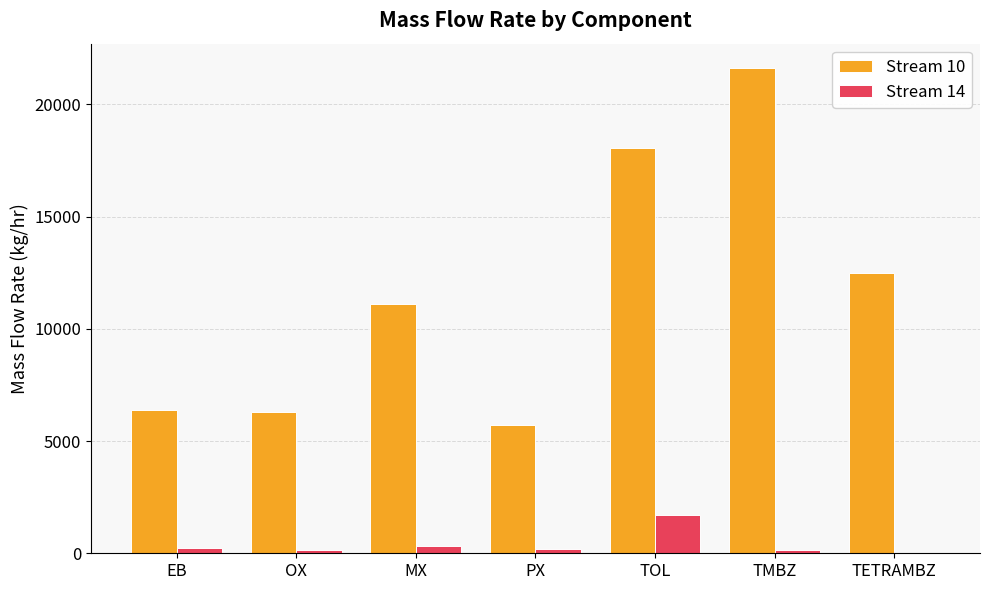

Between OX and TETRAMBZ, which series saw the biggest shift?

Stream 10